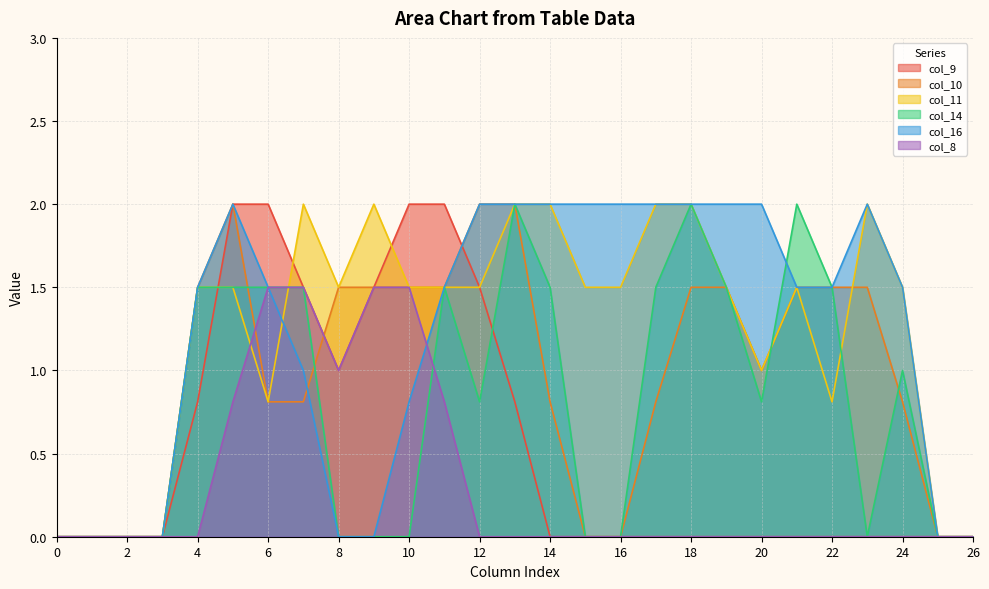

Which has a higher value, 9 or 12?

9